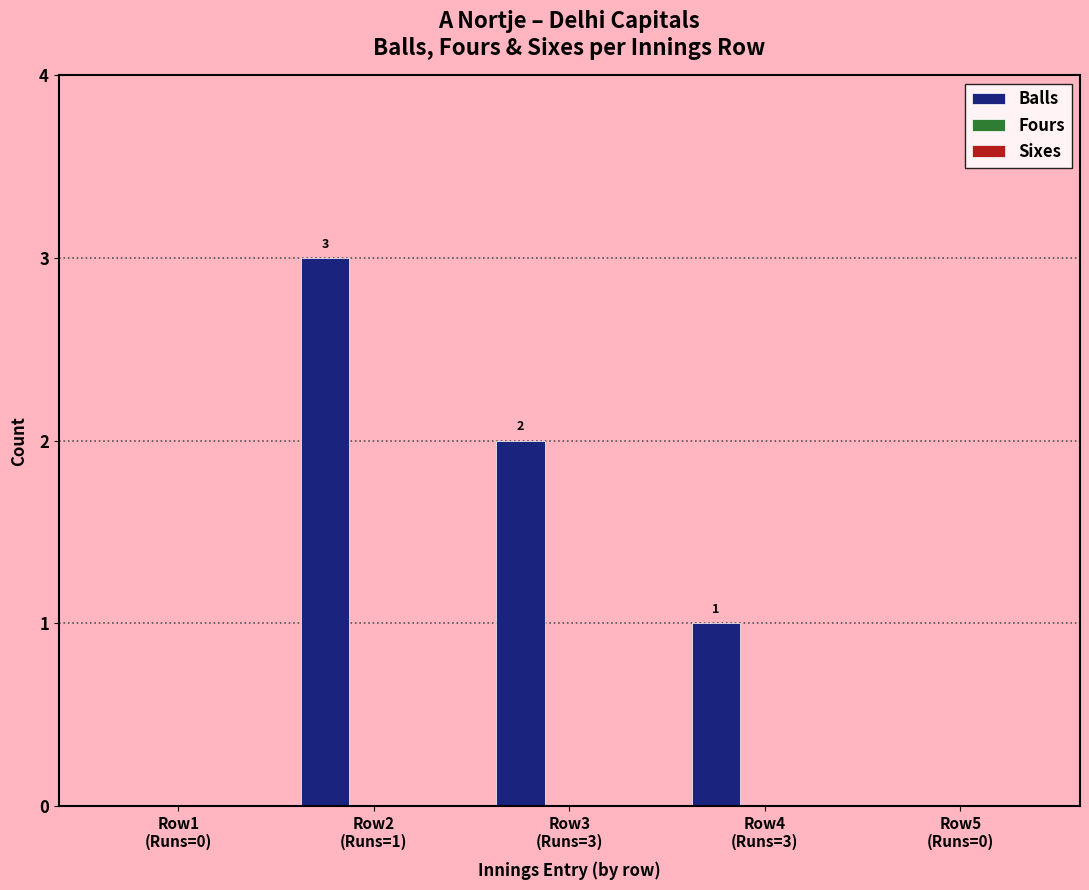

What is the maximum value shown in the chart?

3